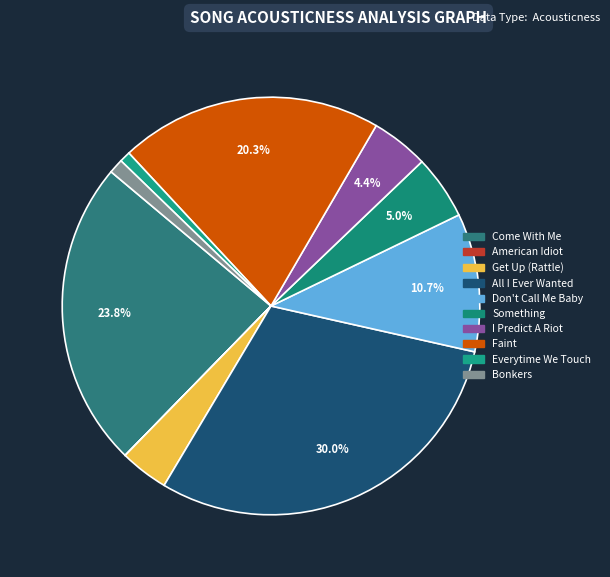

Is it true that Everytime We Touch is 8% of the pie?

False